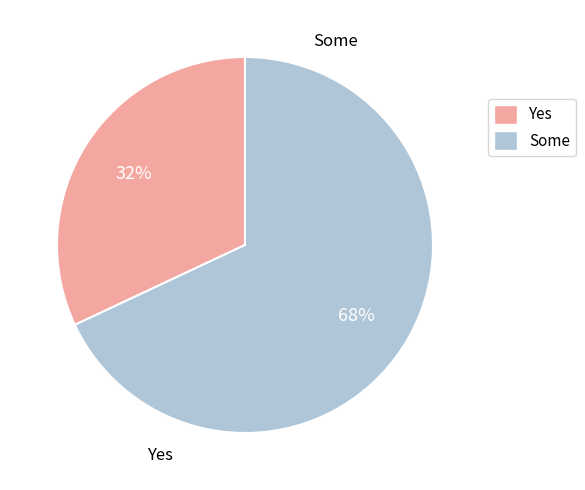

Is there a majority slice in this chart?

Yes